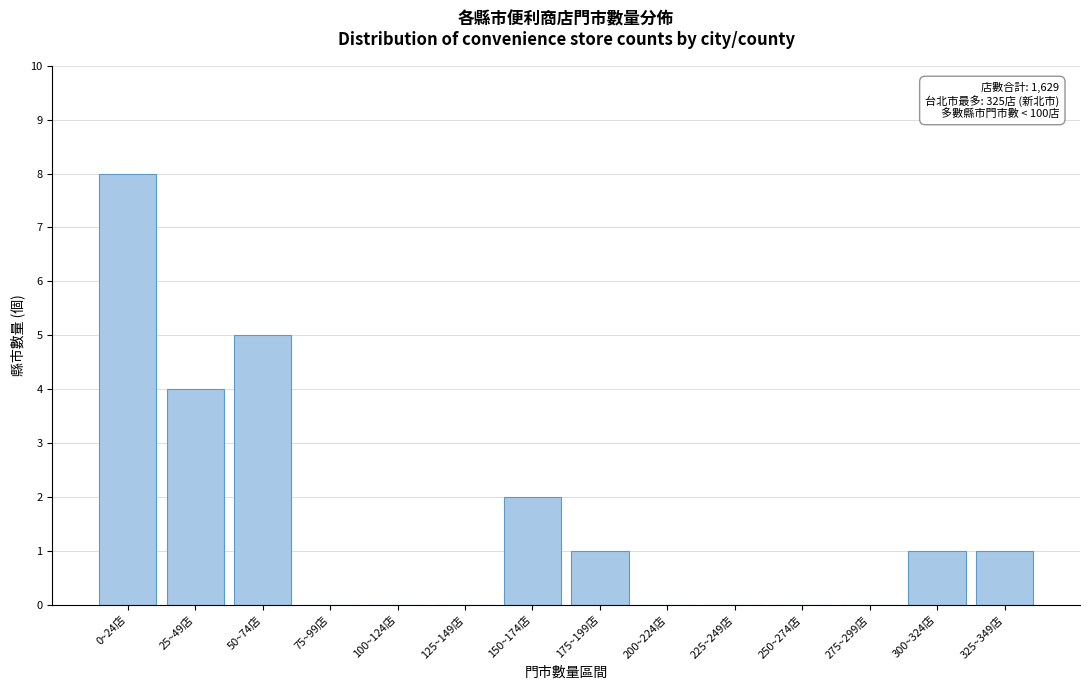

Reading left to right, what are all the values shown in this chart?

0~24店=8	25~49店=4	50~74店=5	75~99店=0	100~124店=0	125~149店=0	150~174店=2	175~199店=1	200~224店=0	225~249店=0	250~274店=0	275~299店=0	300~324店=1	325~349店=1